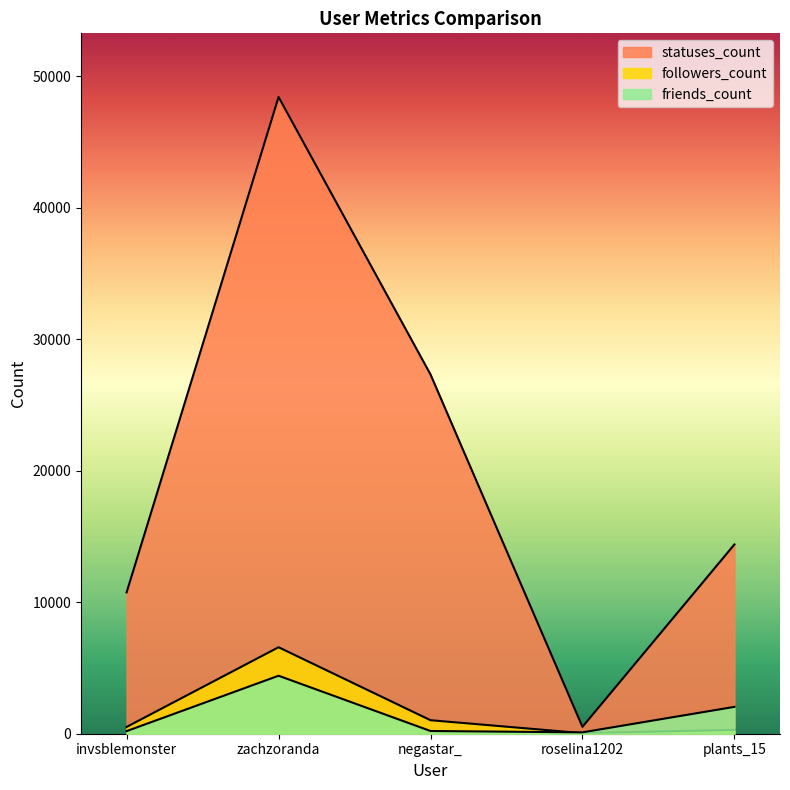

What is the smallest value displayed?

44